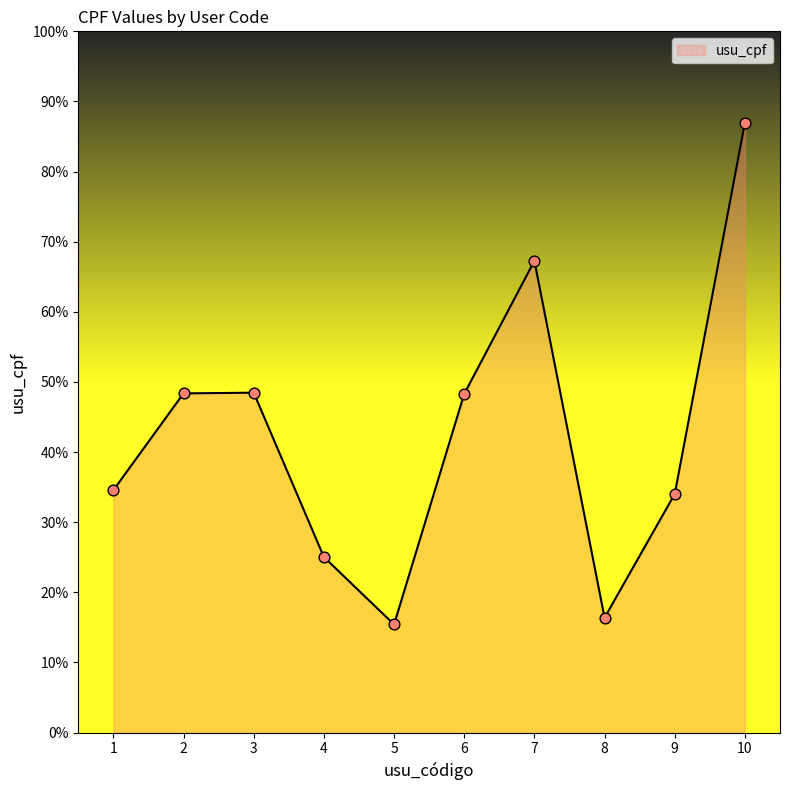

Which has a higher value, 4 or 7?

7